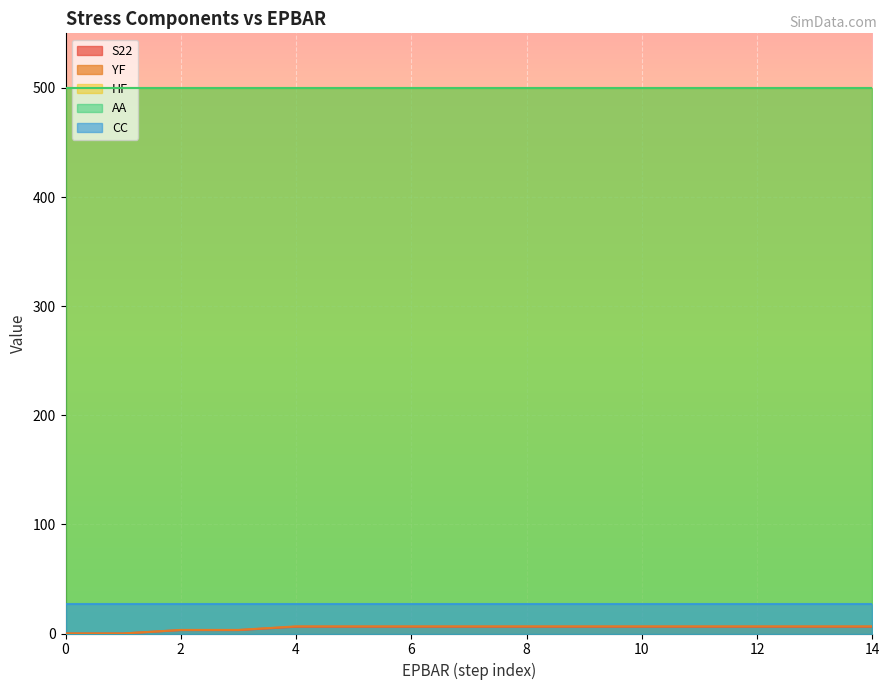

True or false: S22 and HF intersect in this chart.

False